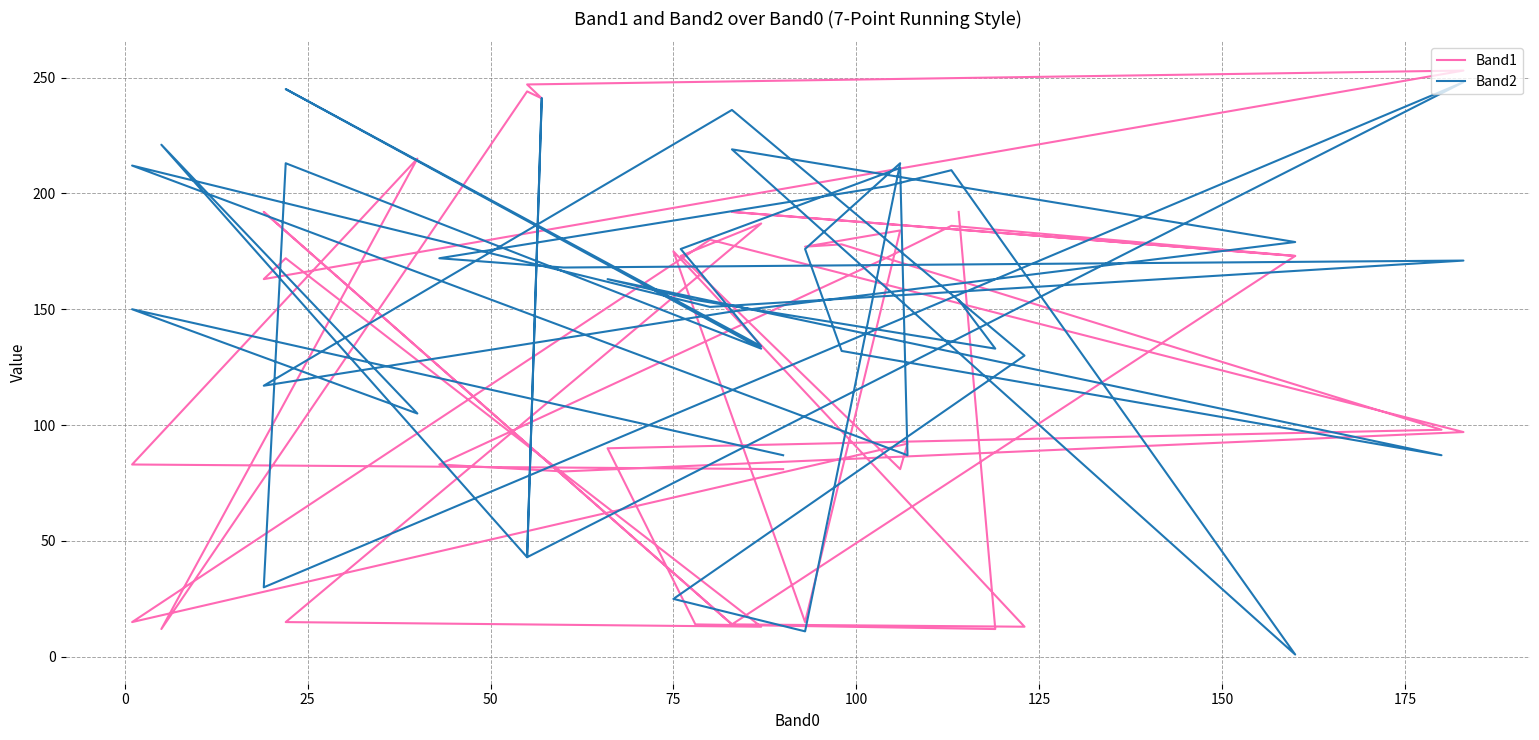

How many times do Band2 and Band1 cross each other?

19